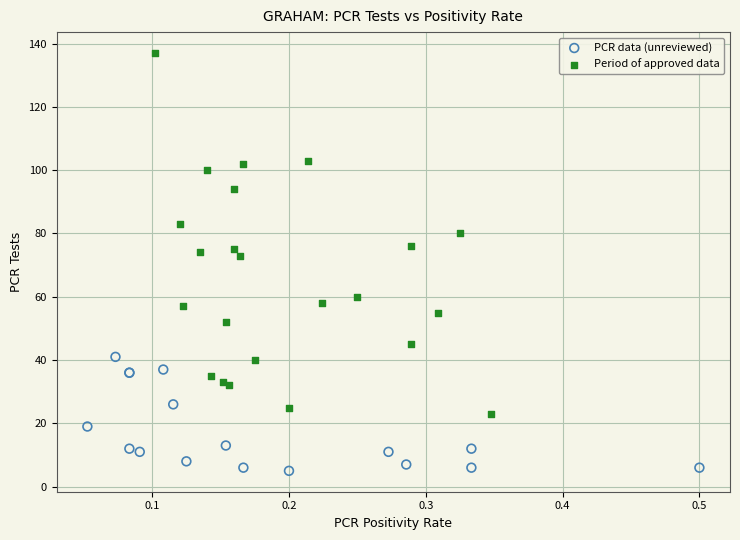

Which series has the largest Y range (max minus min)?

Period of approved data